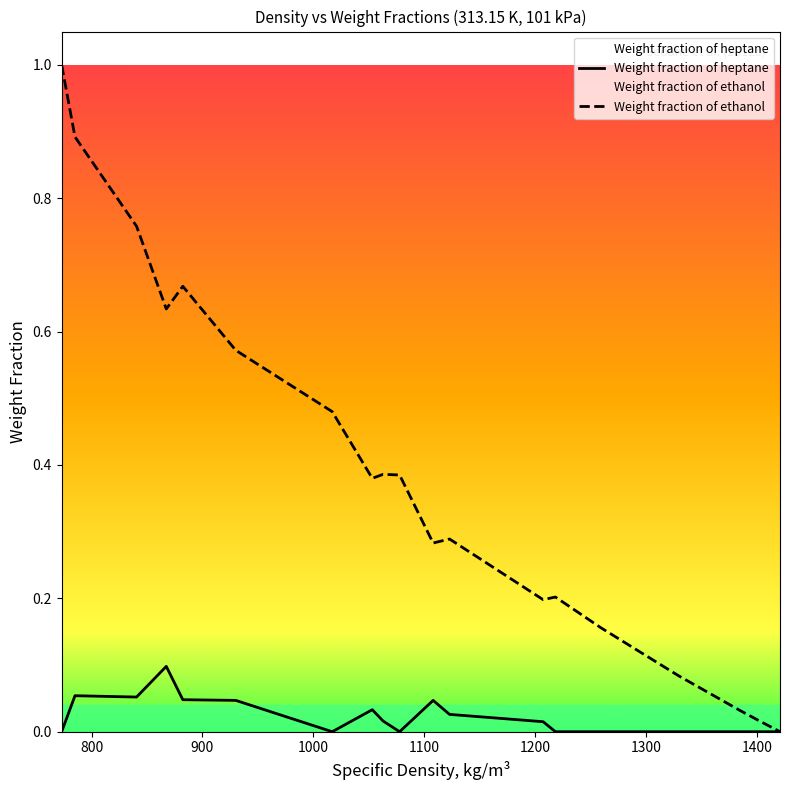

Rank the series by their average value, from highest to lowest.

Weight fraction of ethanol, Weight fraction of heptane